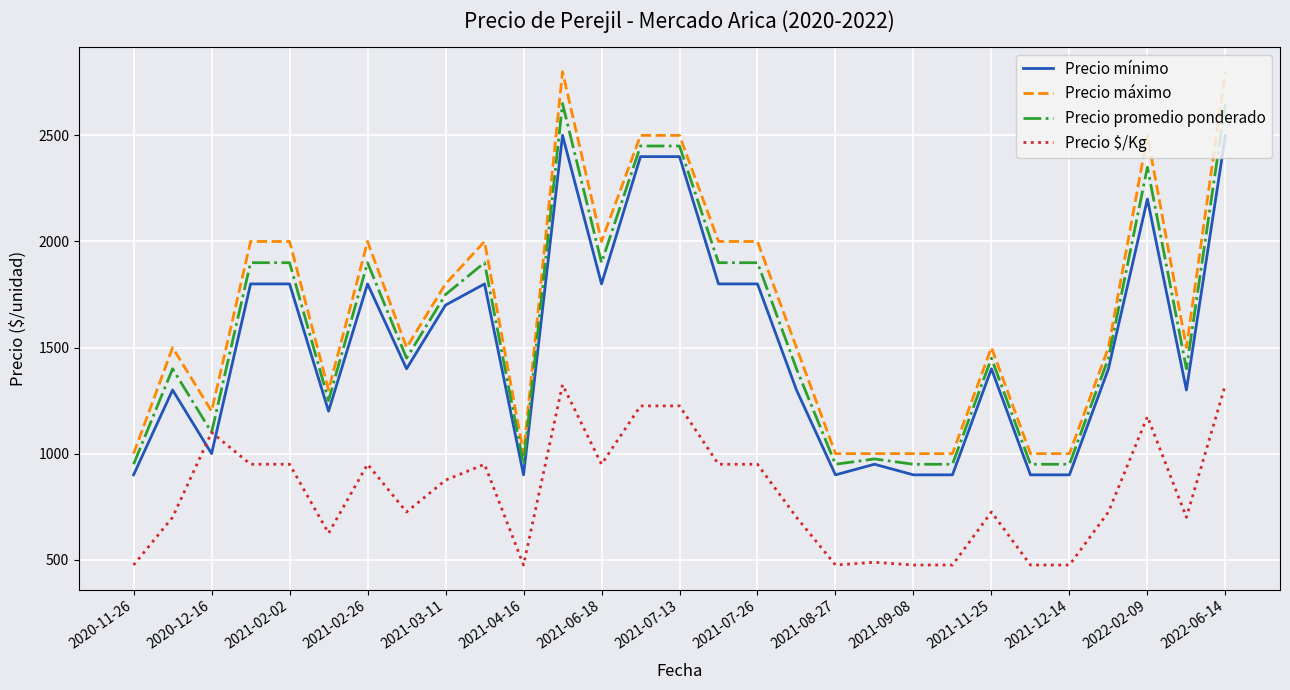

True or false: Precio $/Kg and Precio máximo cross at least once.

False